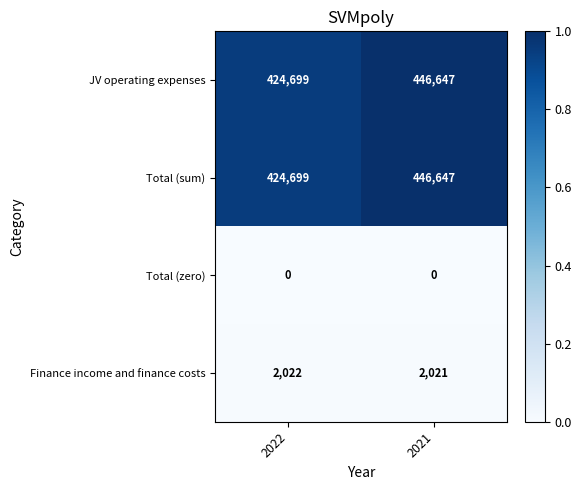

List the labels in order of Finance income and finance costs value, smallest first.

2021, 2022